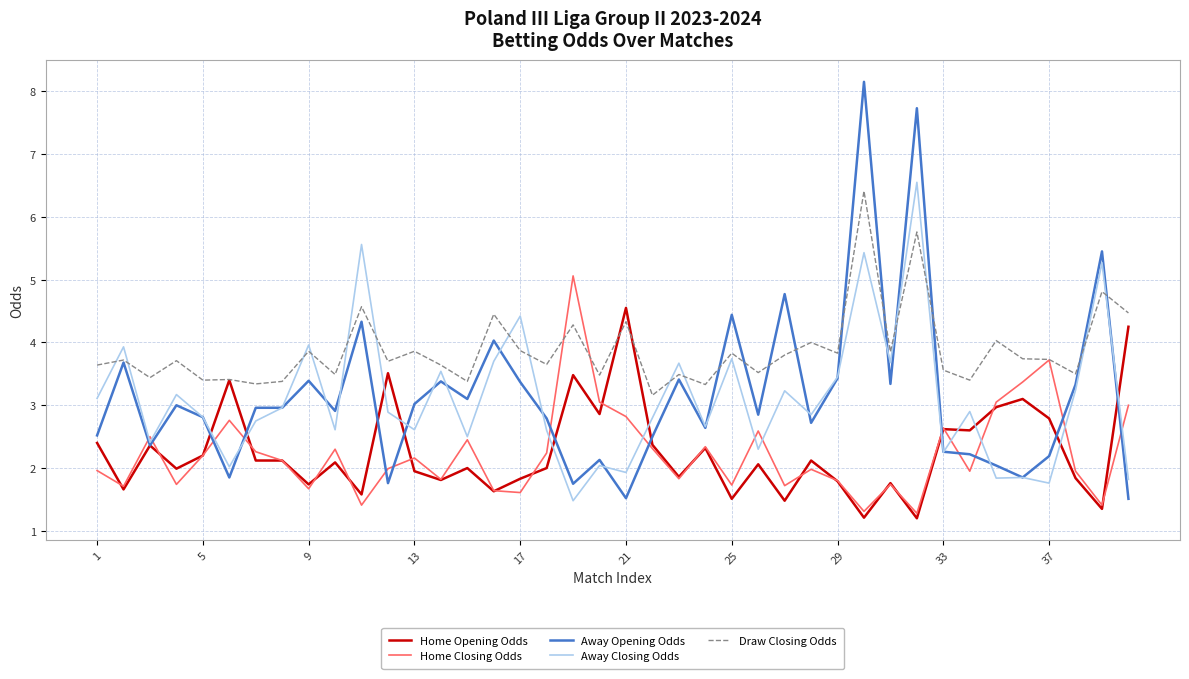

Which series has the largest total across all categories?

Draw Closing Odds